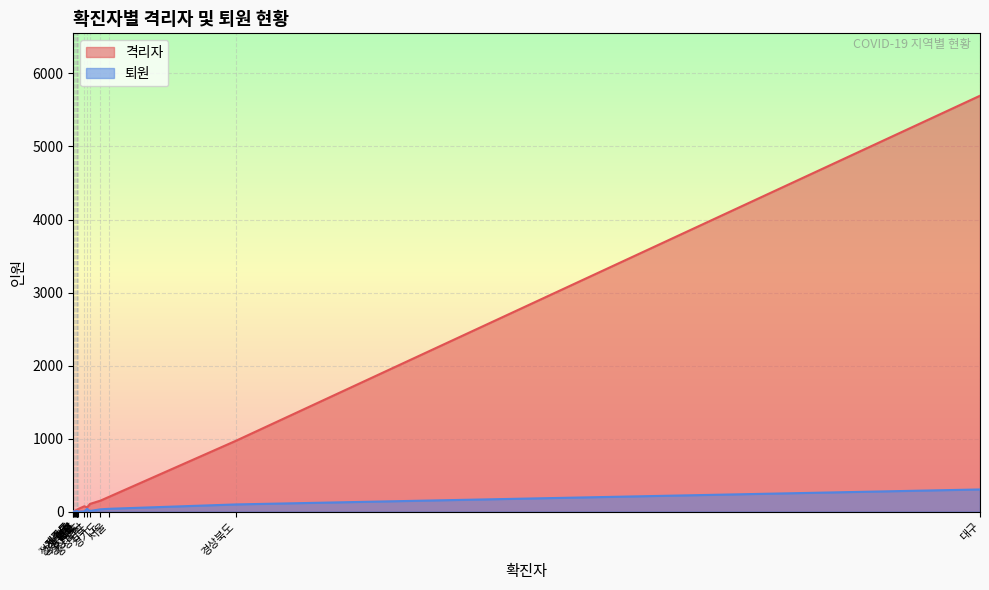

Which series has the widest spread of values?

격리자